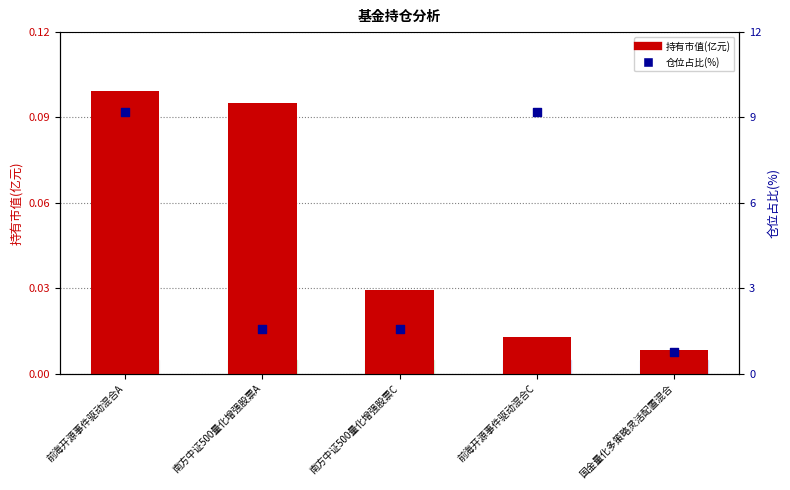

Which series has the largest total across all categories?

仓位占比